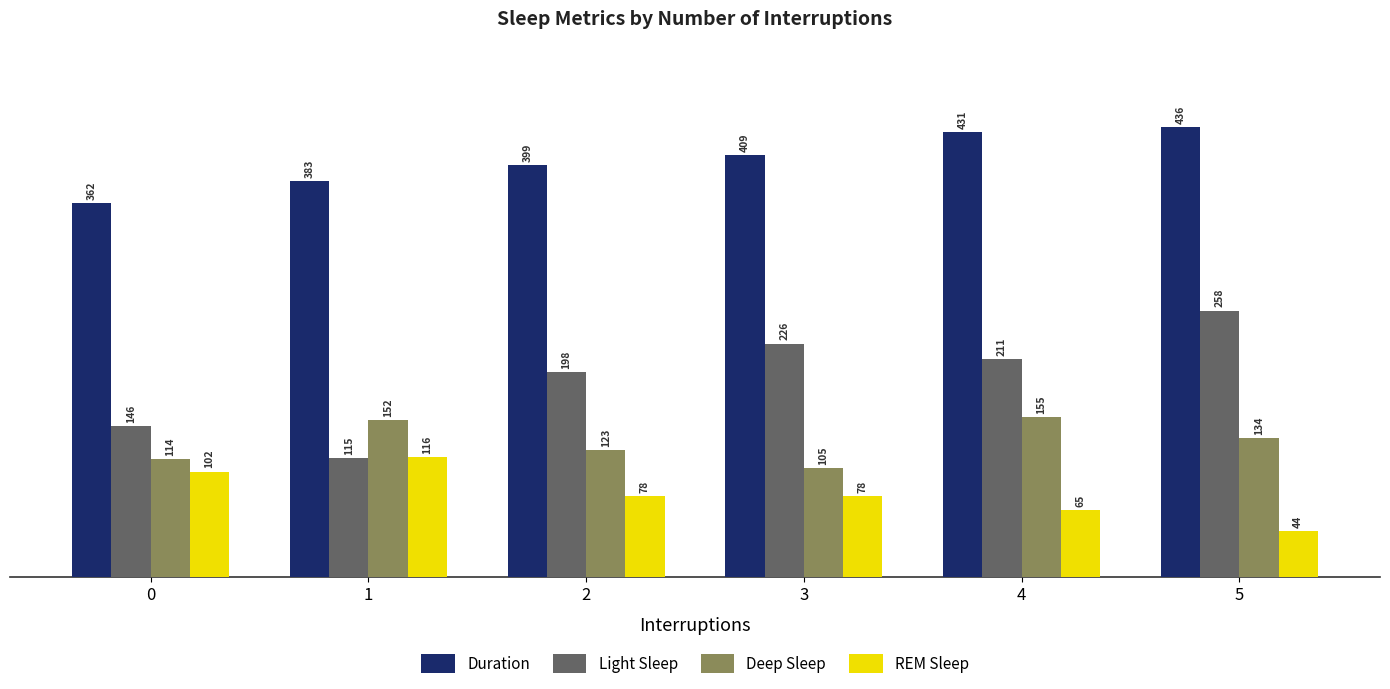

Reading left to right, what are all the values shown in this chart?

Duration: 362	383	399	409	431	436
Light Sleep: 146	115	198	226	211	258
Deep Sleep: 114	152	123	105	155	134
REM Sleep: 102	116	78	78	65	44